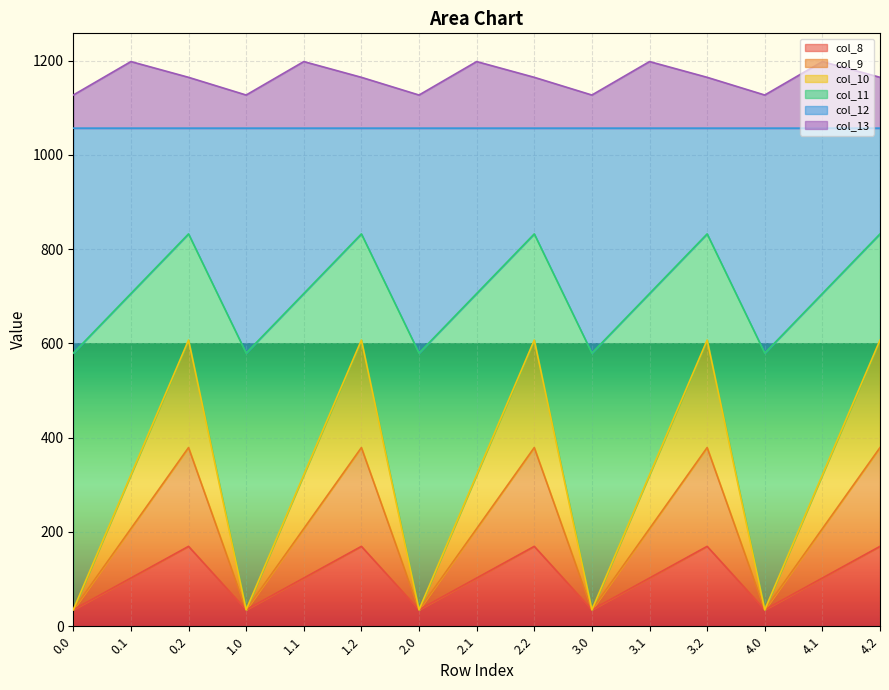

What is the difference between the maximum and minimum values in the col_11 series?

252.9